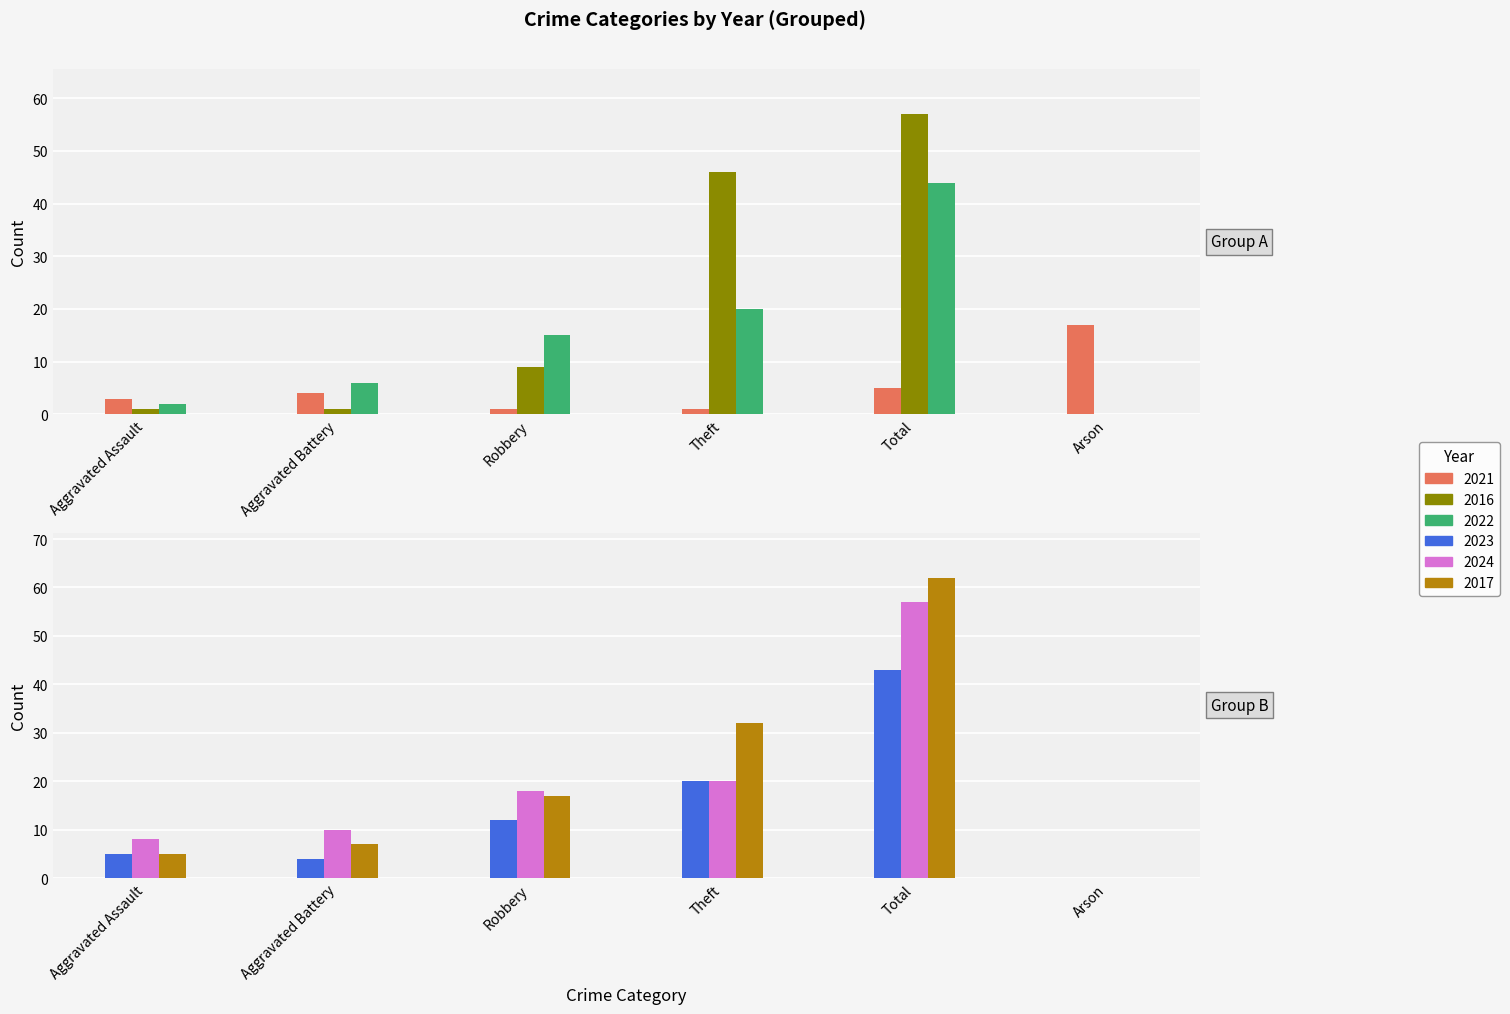

Reading left to right, list all the values displayed in this chart.

2021: 3	4	1	1	5	17
2016: 1	1	9	46	57	0
2022: 2	6	15	20	44	0
2023: 5	4	12	20	43	0
2024: 8	10	18	20	57	0
2017: 5	7	17	32	62	0